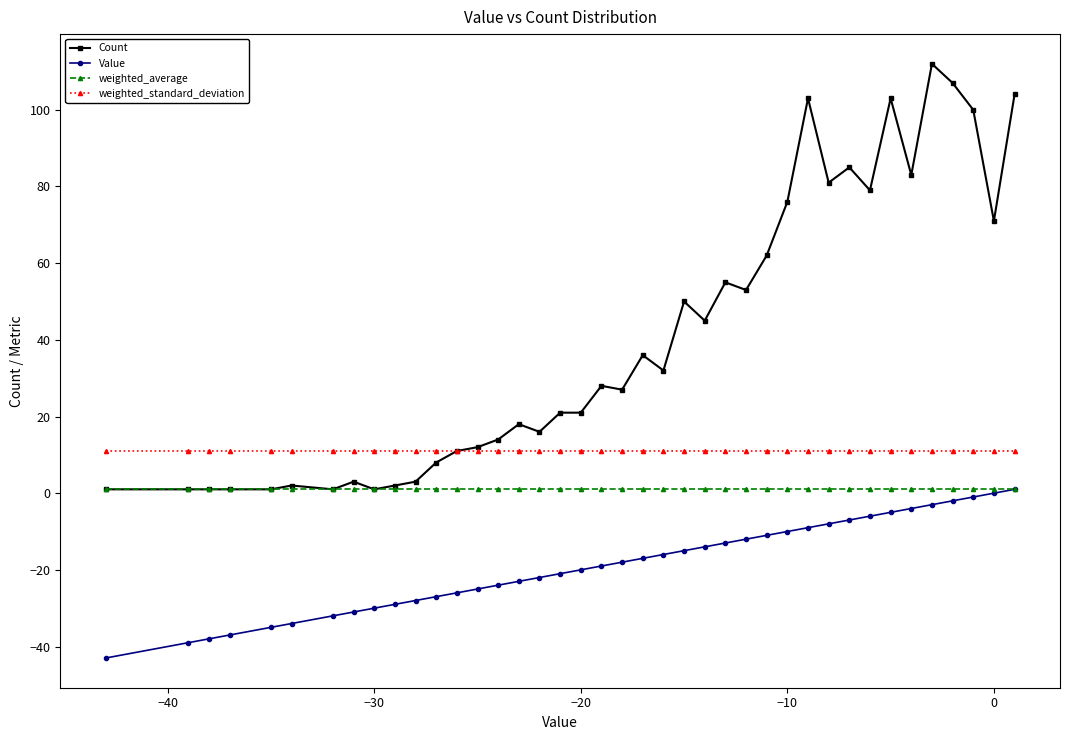

What is the sum of all weighted_standard_deviation values?

437.4